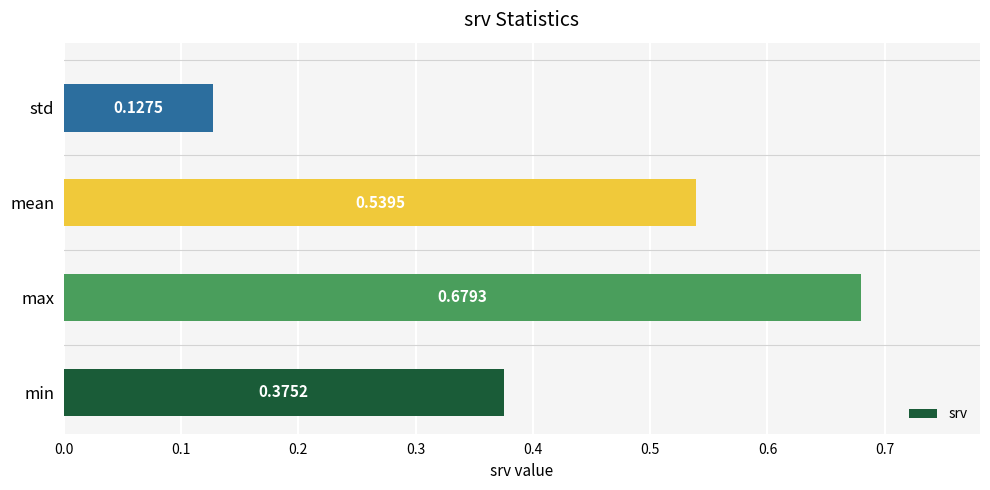

Count the number of categories in the chart.

4